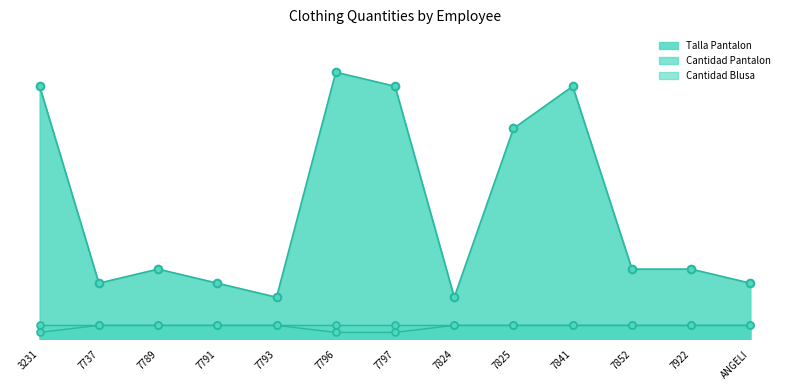

Which series has the largest Y range (max minus min)?

Talla Pantalon